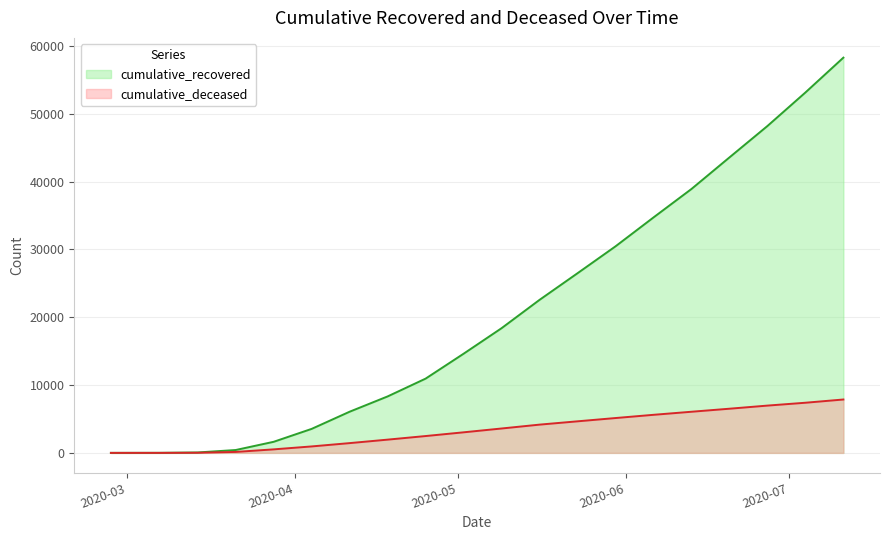

True or false: cumulative_deceased and cumulative_recovered intersect in this chart.

False